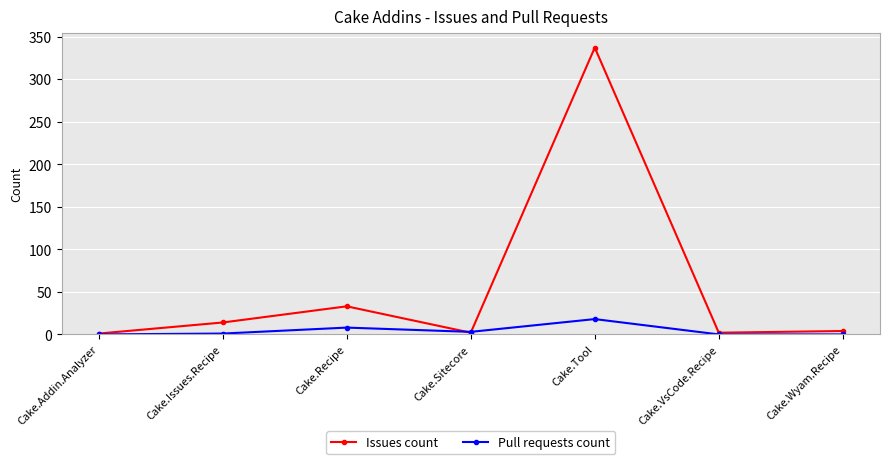

In Pull requests count, how many points are higher than both neighbors (excluding endpoints)?

2